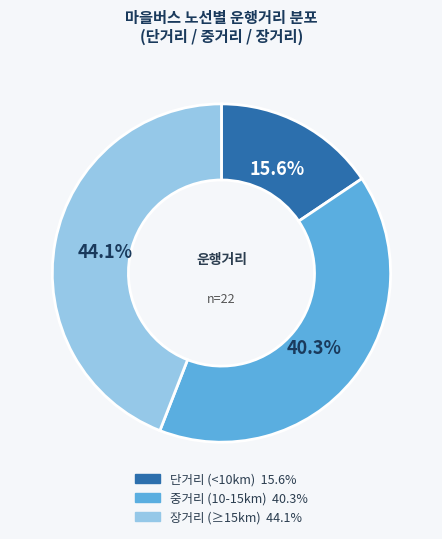

Is there any slice that represents more than half of the pie?

No